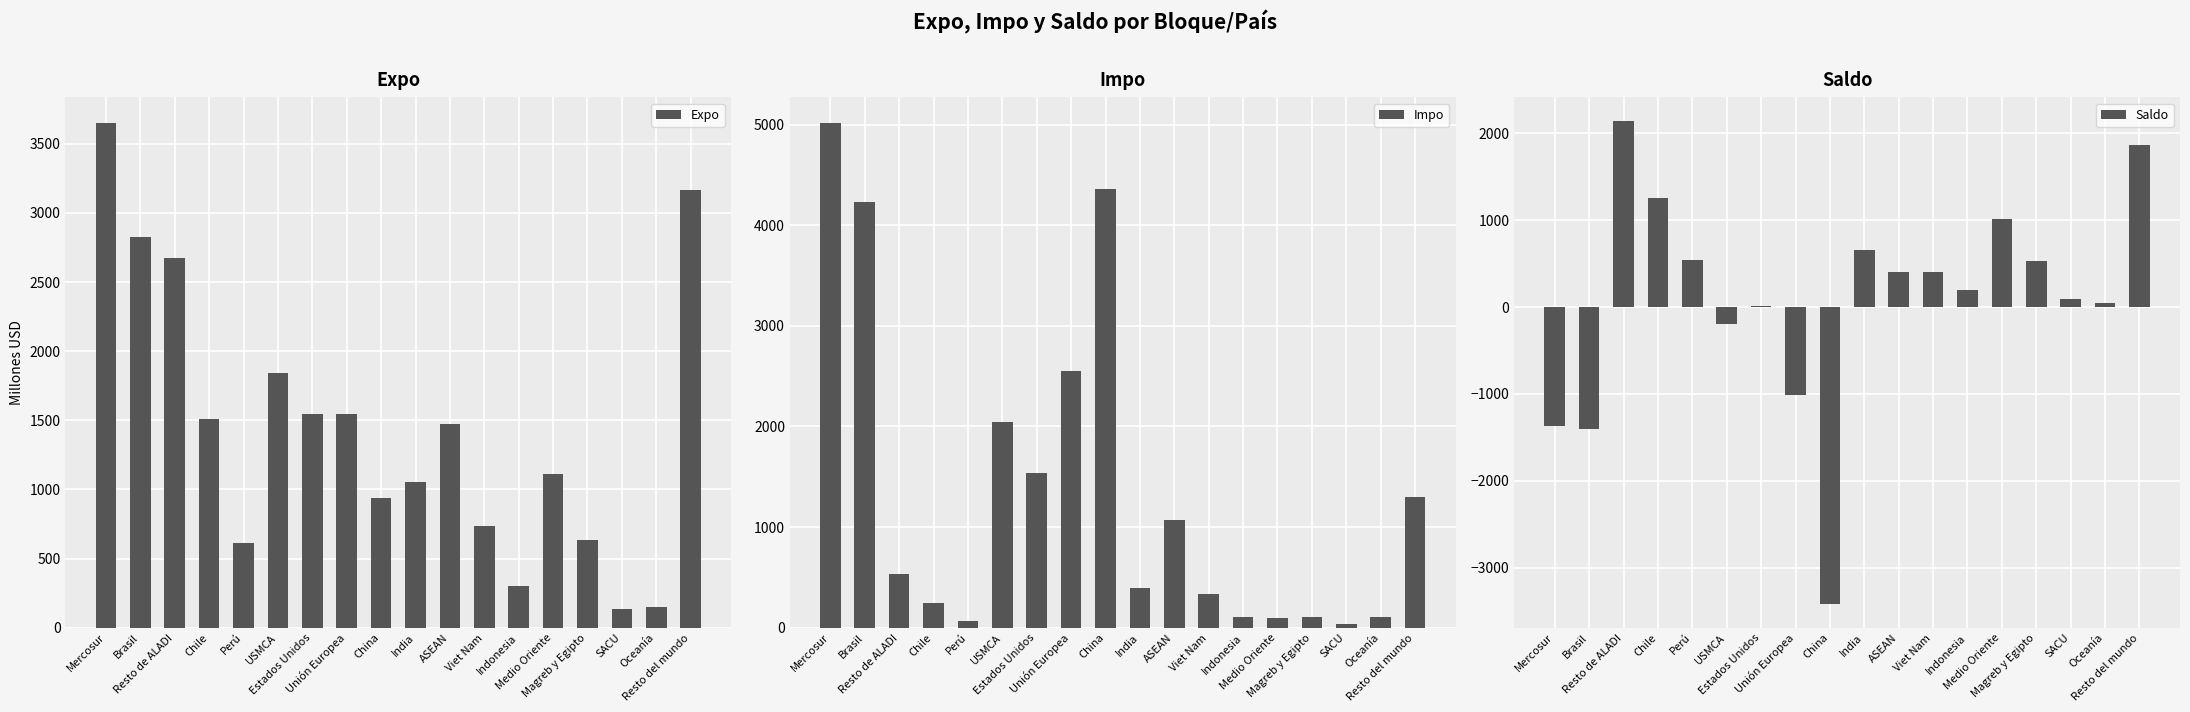

Is it true that Saldo equals -2481.2 at Brasil?

False